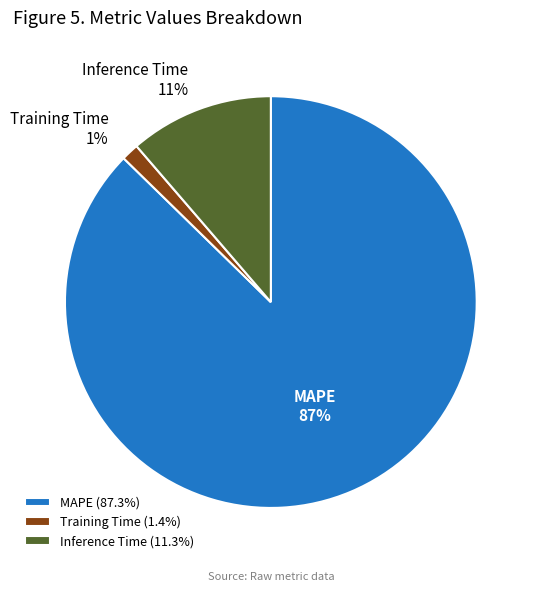

To the nearest percent, what percentage of the pie is Inference Time?

11%